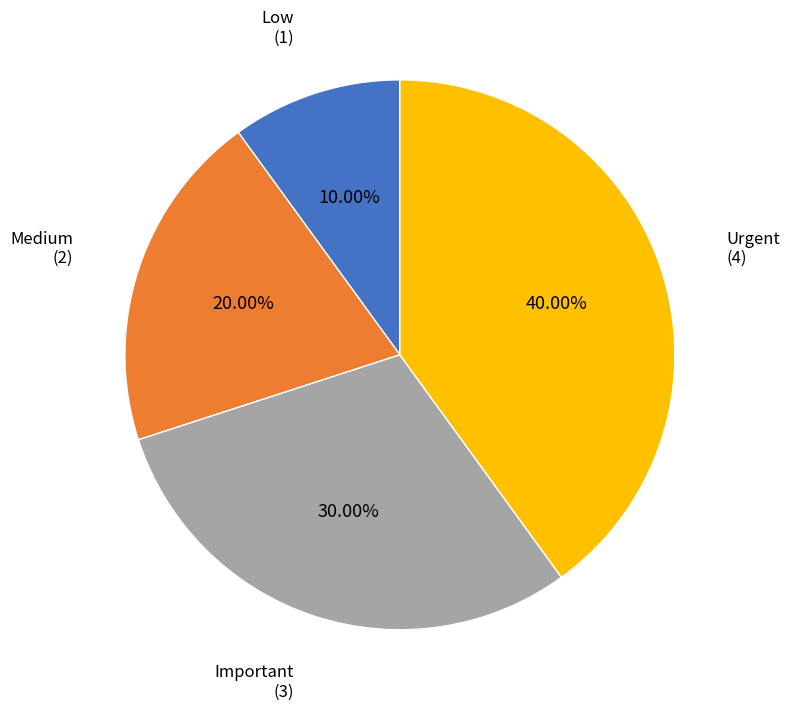

Do Important and Low together represent more than half of the pie?

No